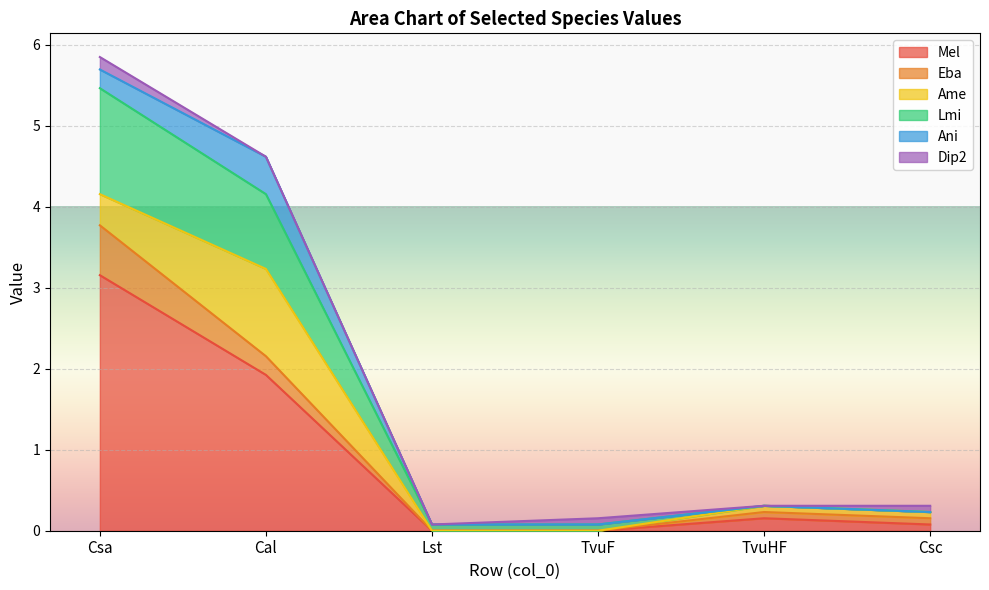

How many categories are shown in the chart?

6